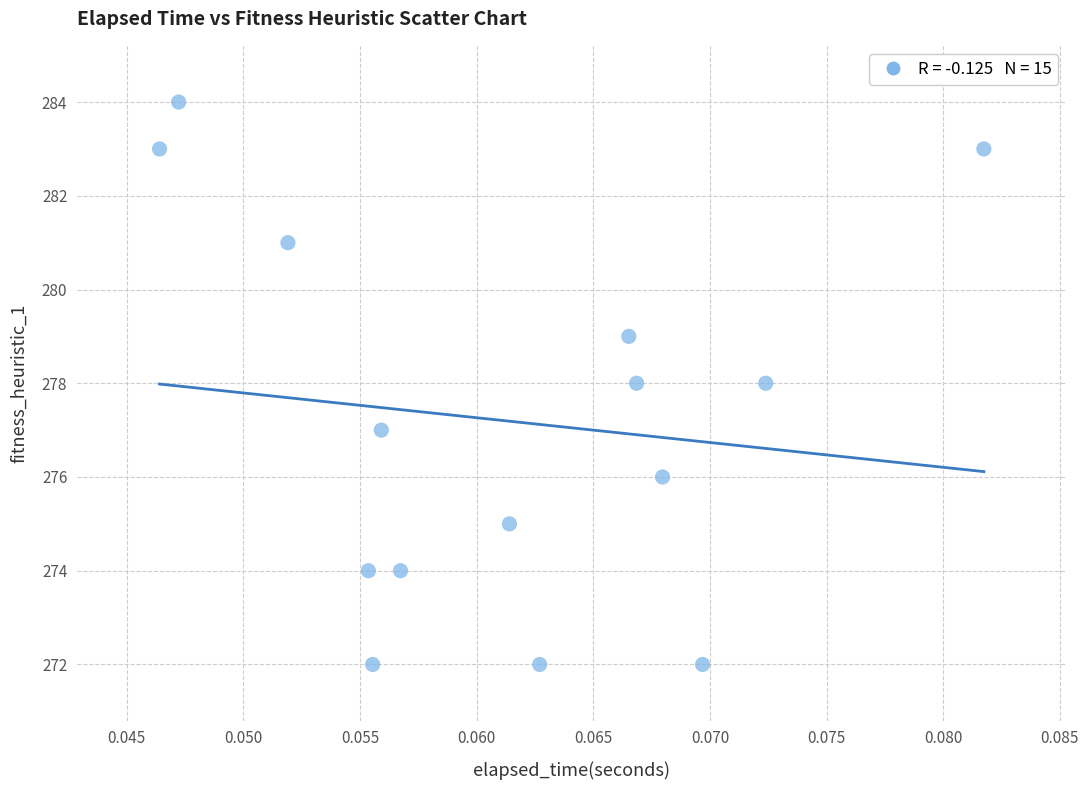

What is the range of Y values (max minus min)?

12